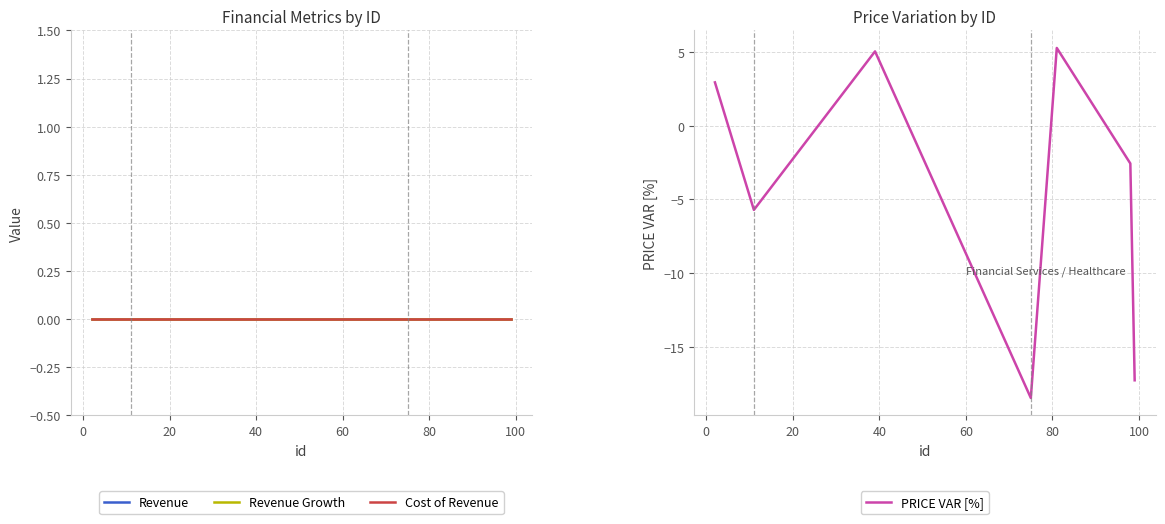

What is the maximum value for PRICE VAR [%]?

5.3